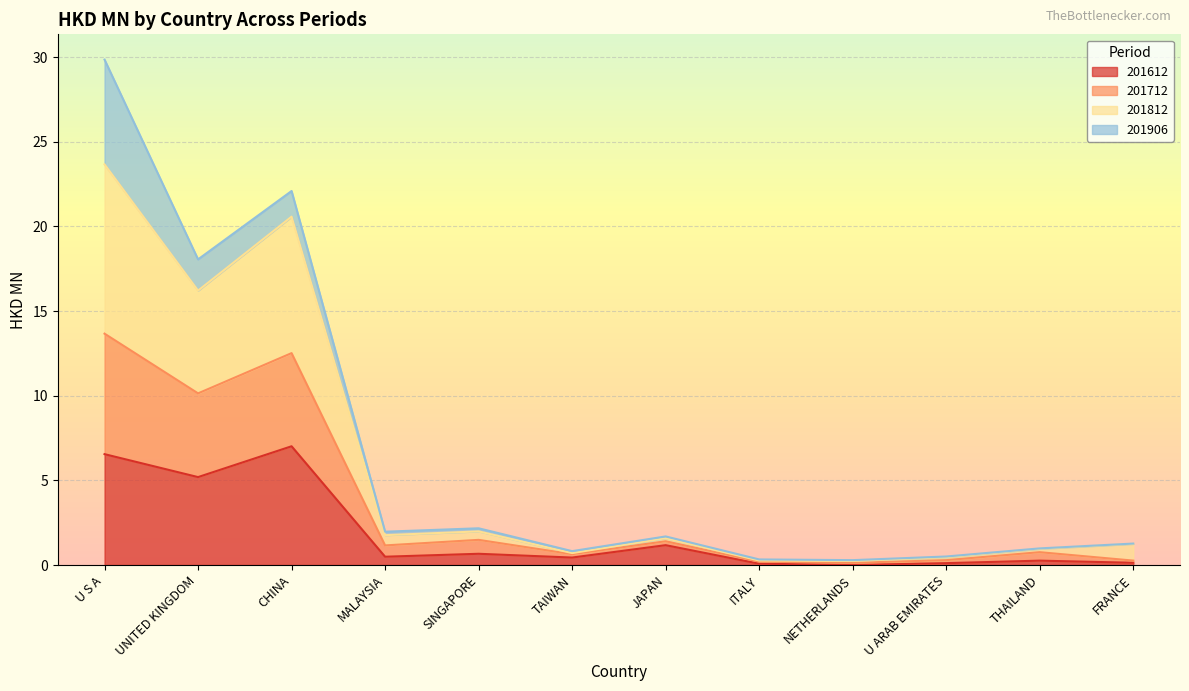

The 201612 series shows 5.2 at UNITED KINGDOM. True or false?

True